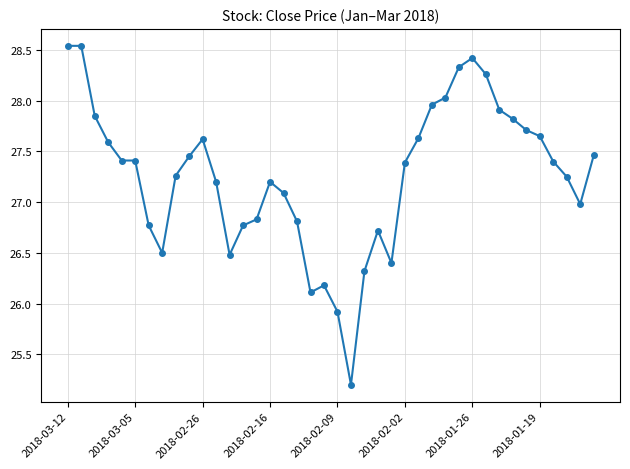

How many lines are shown in the chart?

1